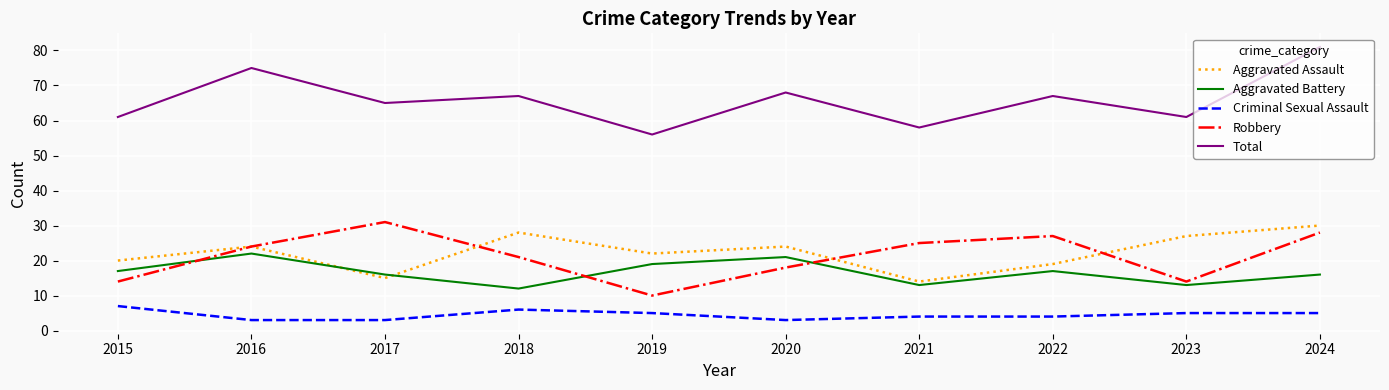

True or false: Total and Criminal Sexual Assault cross at least once.

False